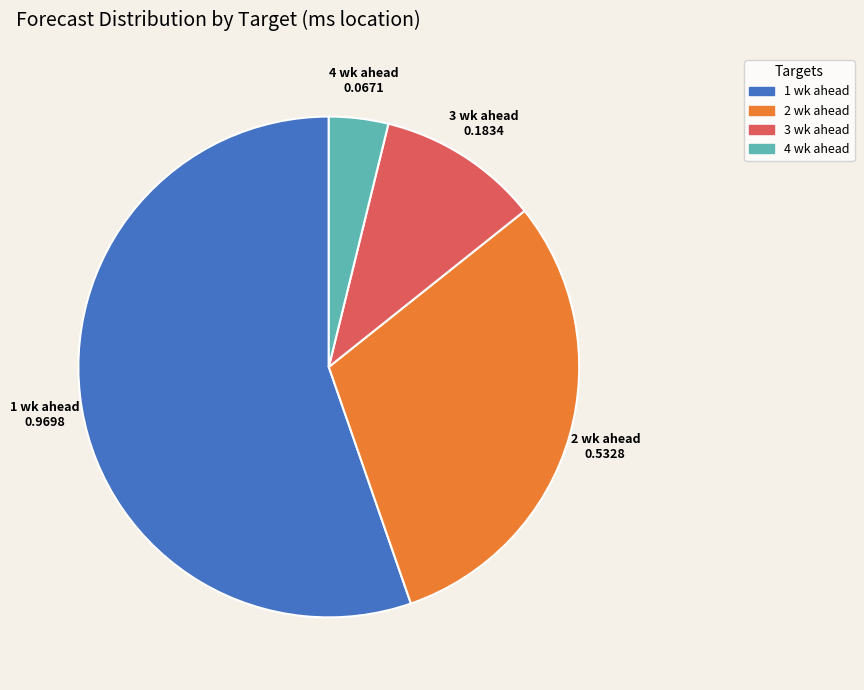

Do 2 wk ahead and 1 wk ahead together represent more than half of the pie?

Yes